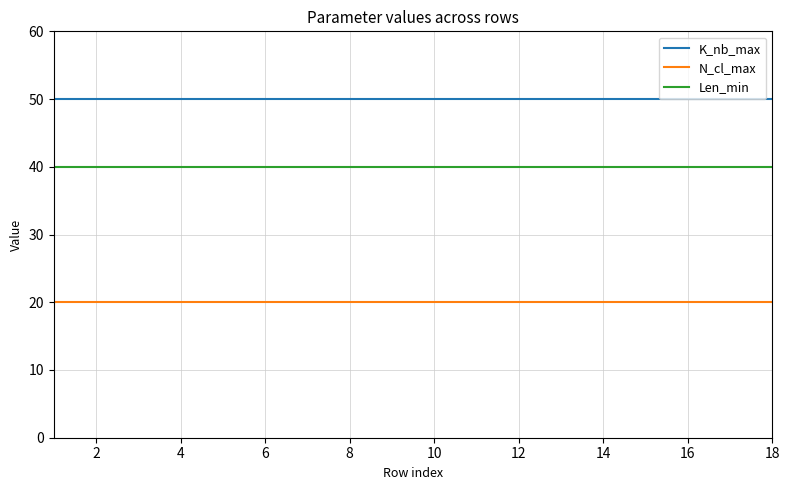

List the series in order of their peak value, highest first.

K_nb_max, Len_min, N_cl_max